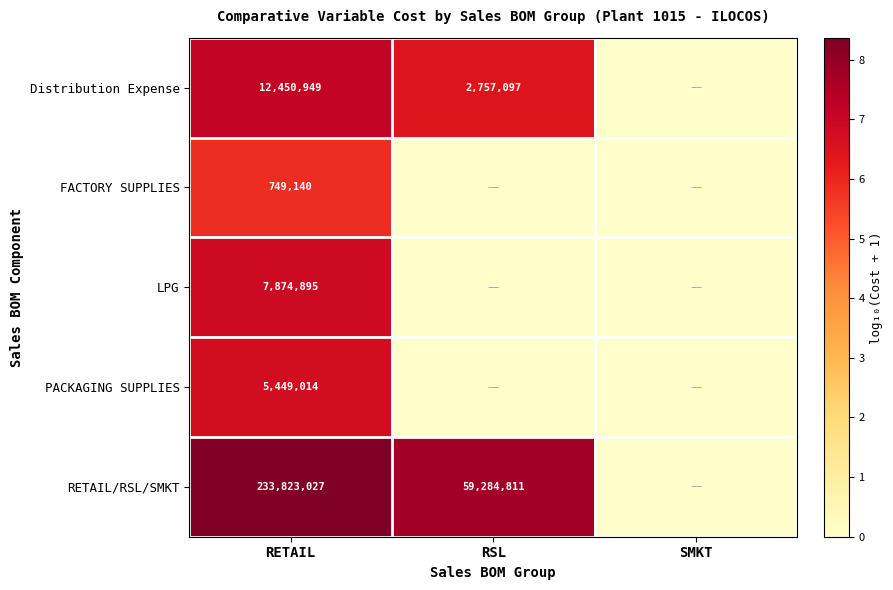

The value of PACKAGING SUPPLIES at RETAIL is 5449014. True or false?

True